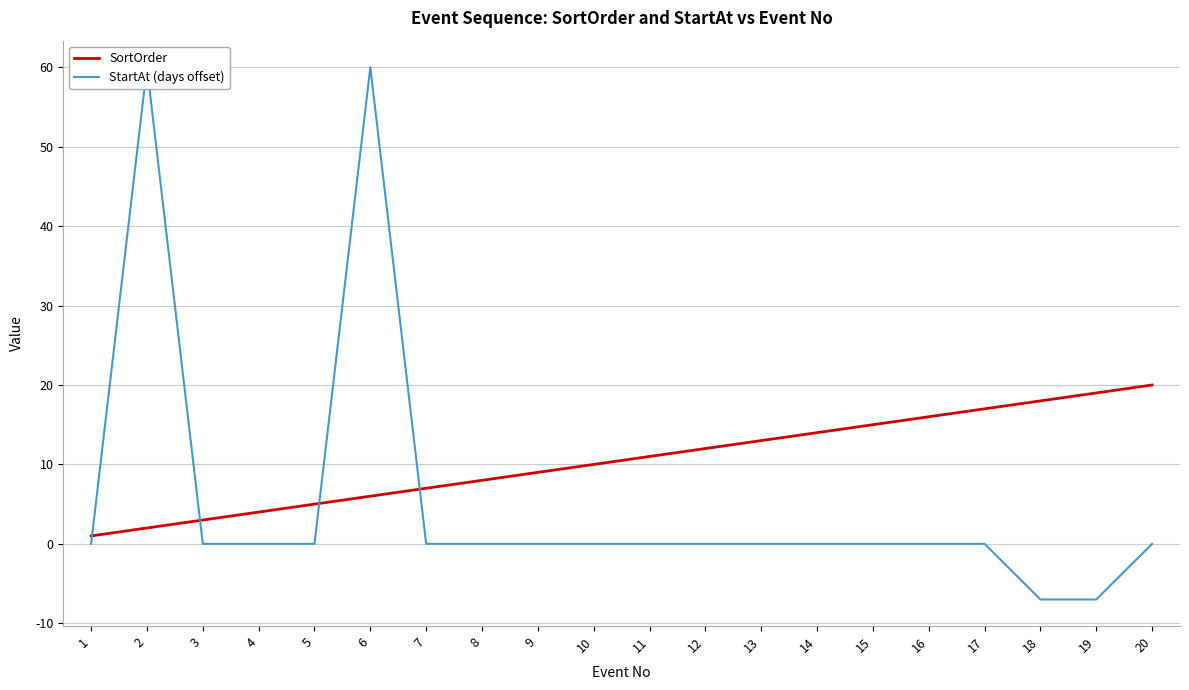

The value of StartAt (days offset) at 7 is 0. True or false?

True